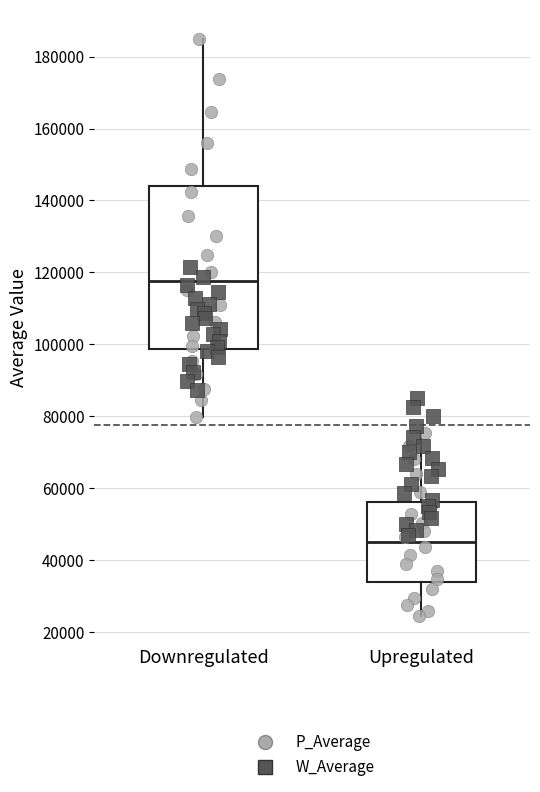

Which box is the tallest, from its lower edge to its upper edge?

Downregulated